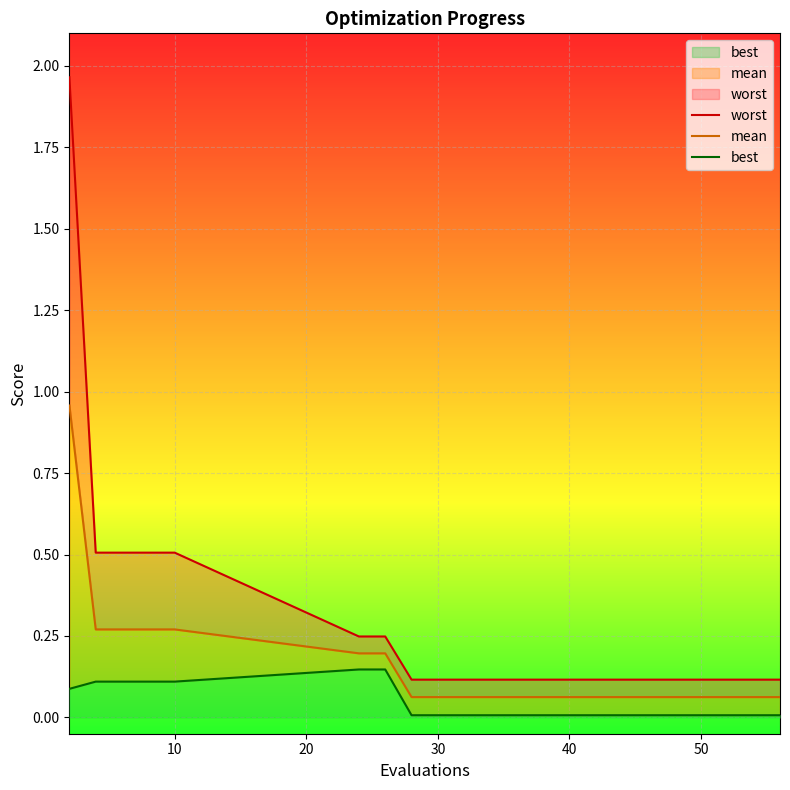

How many categories are shown in the chart?

15